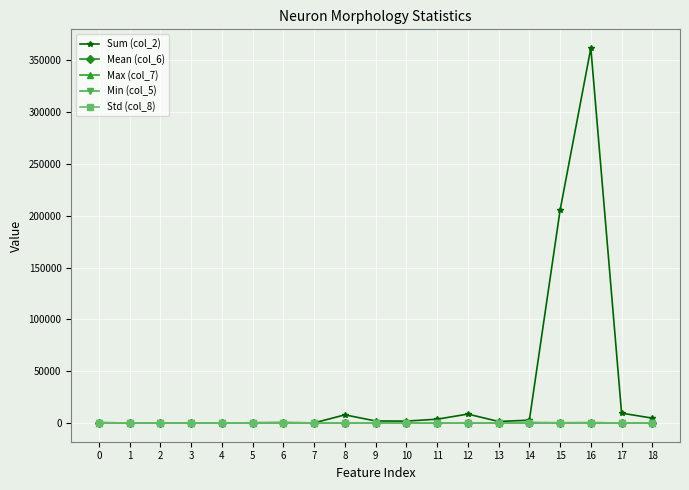

What is the difference between the second highest and minimum values in the Mean (col_6) series?

179.8